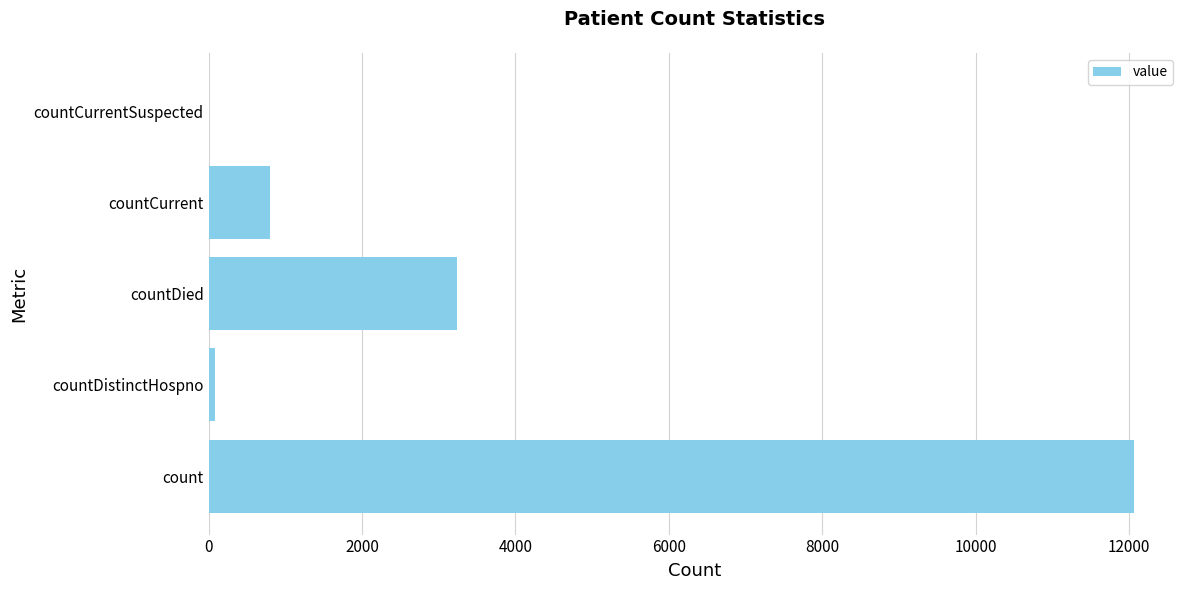

What is the sum of all values?

16186